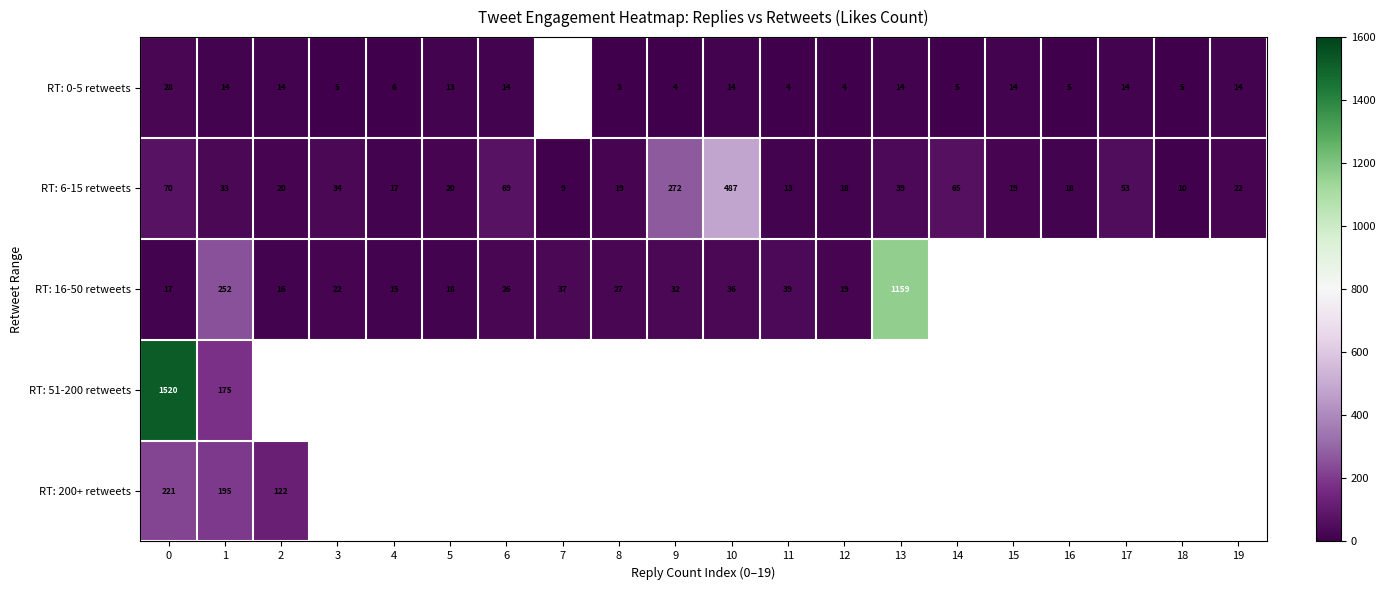

Which has a higher value, 1 or 11?

1